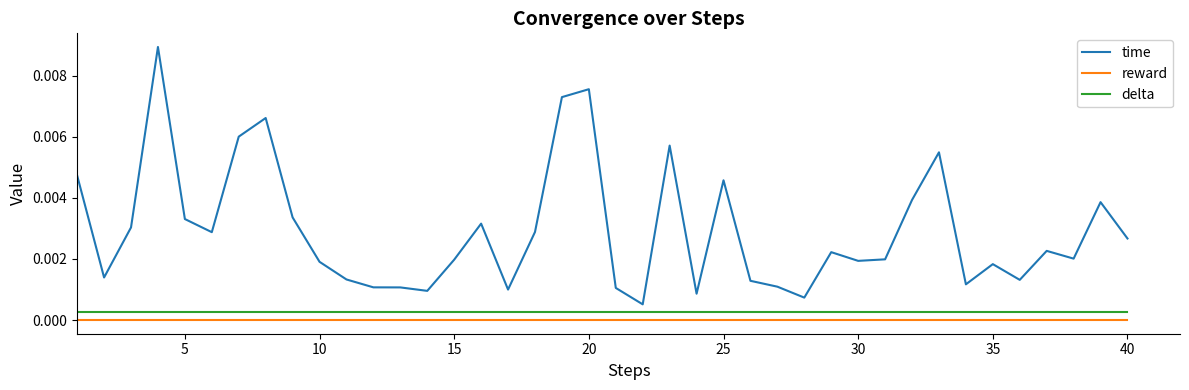

How many lines are shown in the chart?

3